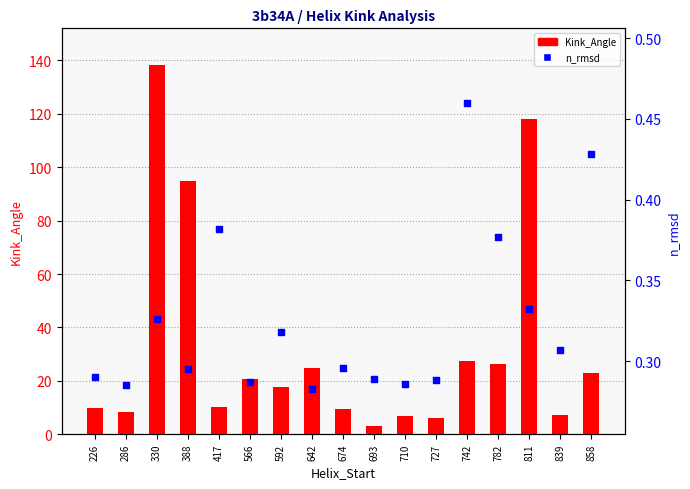

Is the value of n_rmsd at 858 greater than the value of Kink_Angle at 642?

No